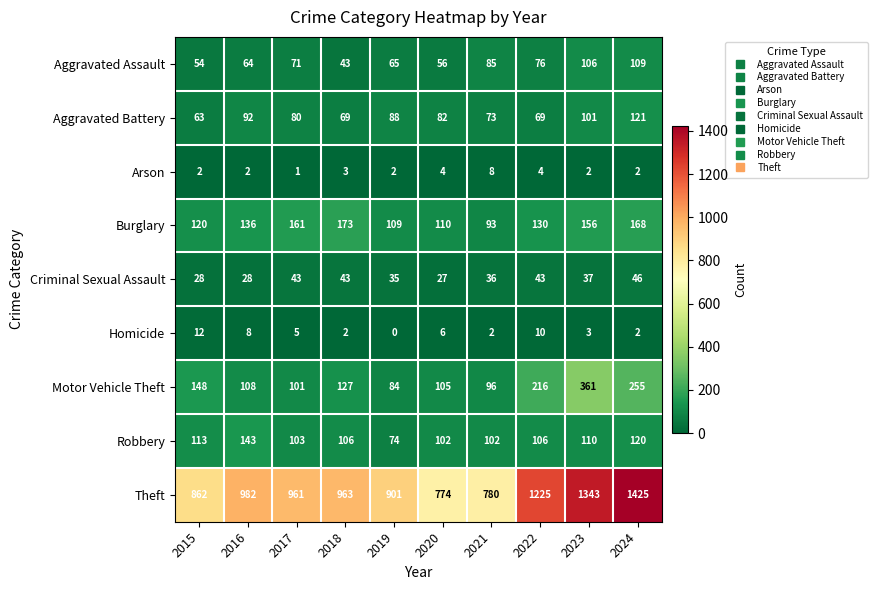

What is the difference between the maximum and minimum values in the Aggravated Battery series?

58